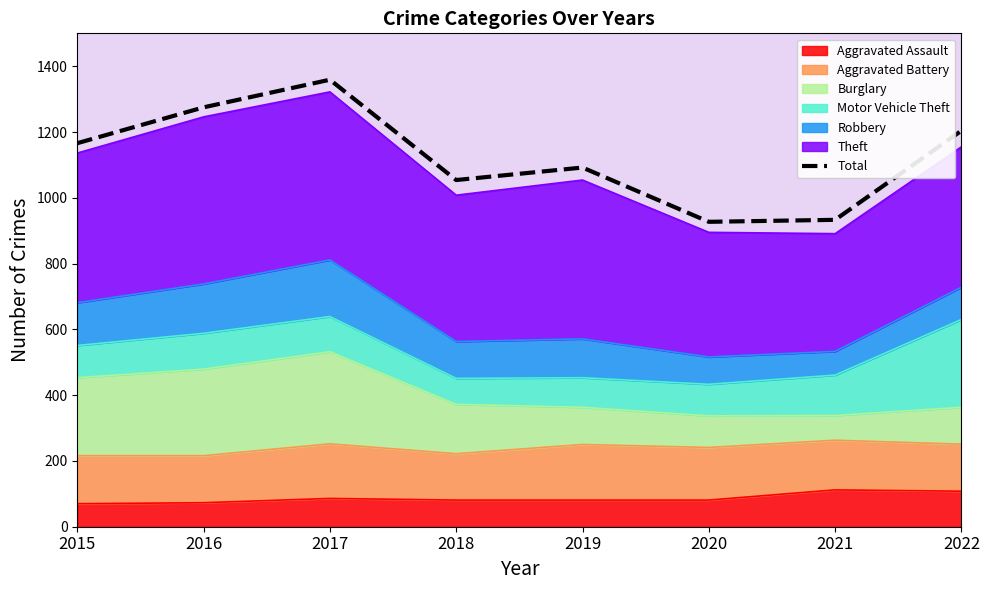

Reading left to right, list all the values displayed in this chart.

1166	1275	1359	1054	1092	927	933	1204